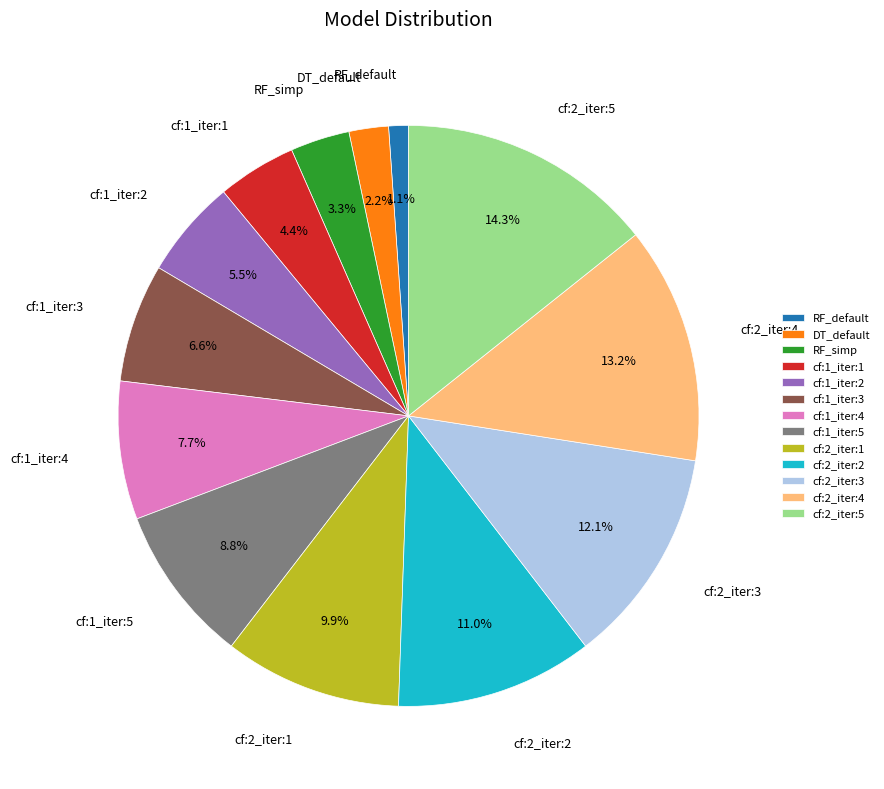

How many segments does this pie chart have?

13